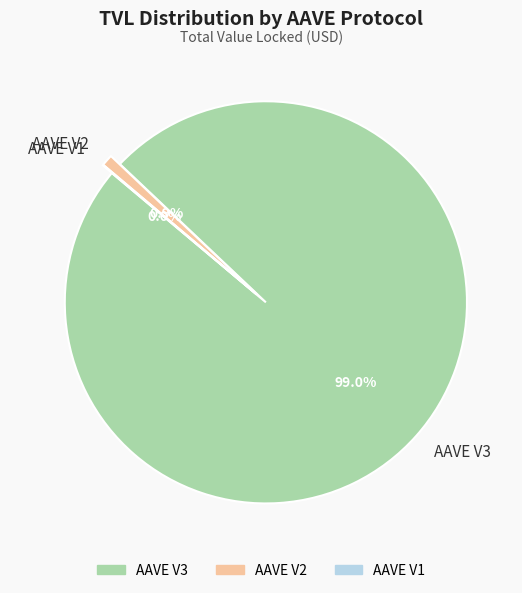

To the nearest percent, what is the difference between the AAVE V3 and AAVE V1 slice percentages?

99%